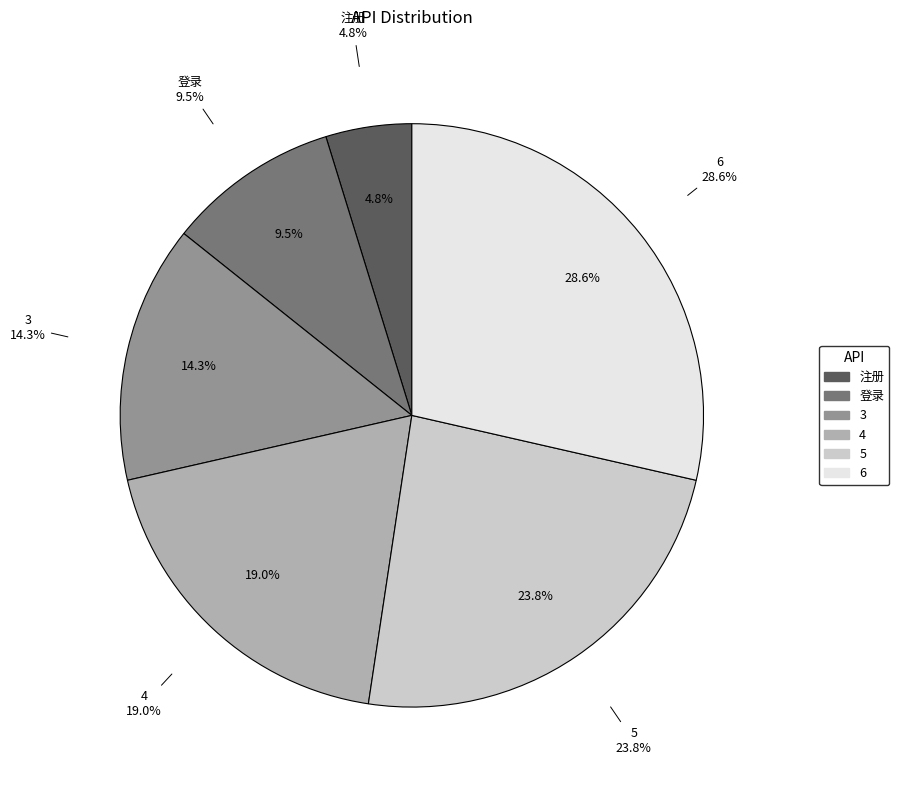

True or false: 3 accounts for 23% of the total.

False